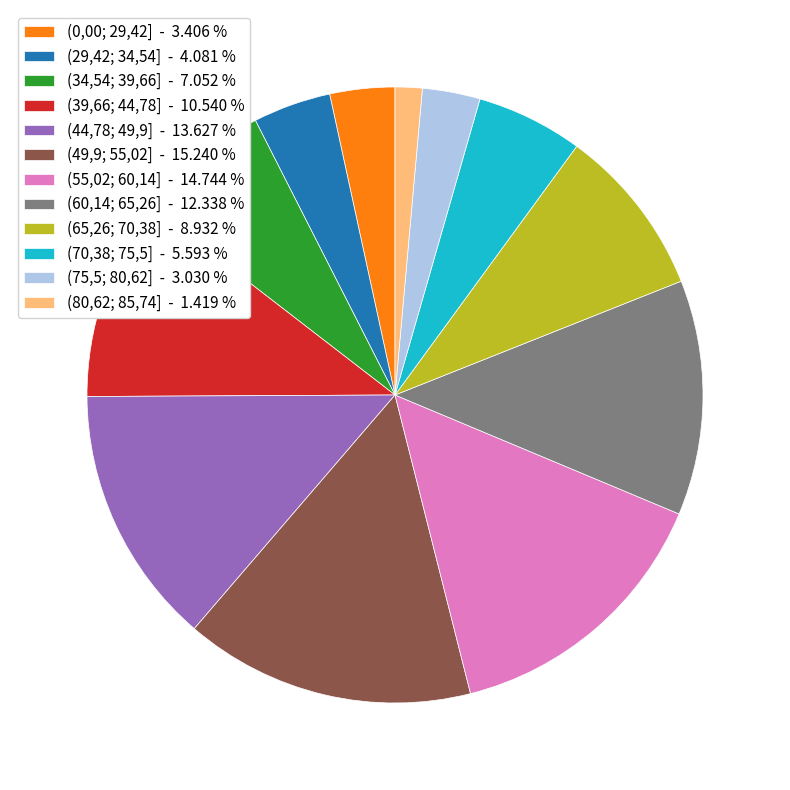

Is the sum of (80,62; 85,74] - 1.419 % and (29,42; 34,54] - 4.081 % greater than half?

No